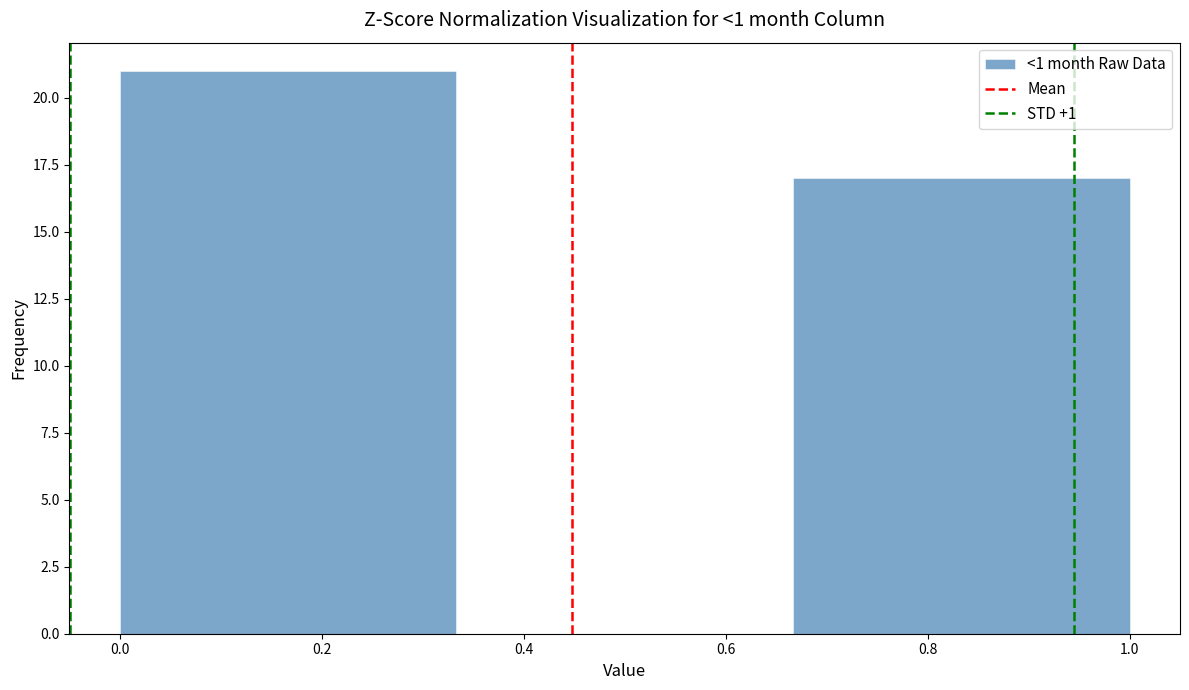

Over which range of the x-axis is the bar tallest?

0.00 to 0.34